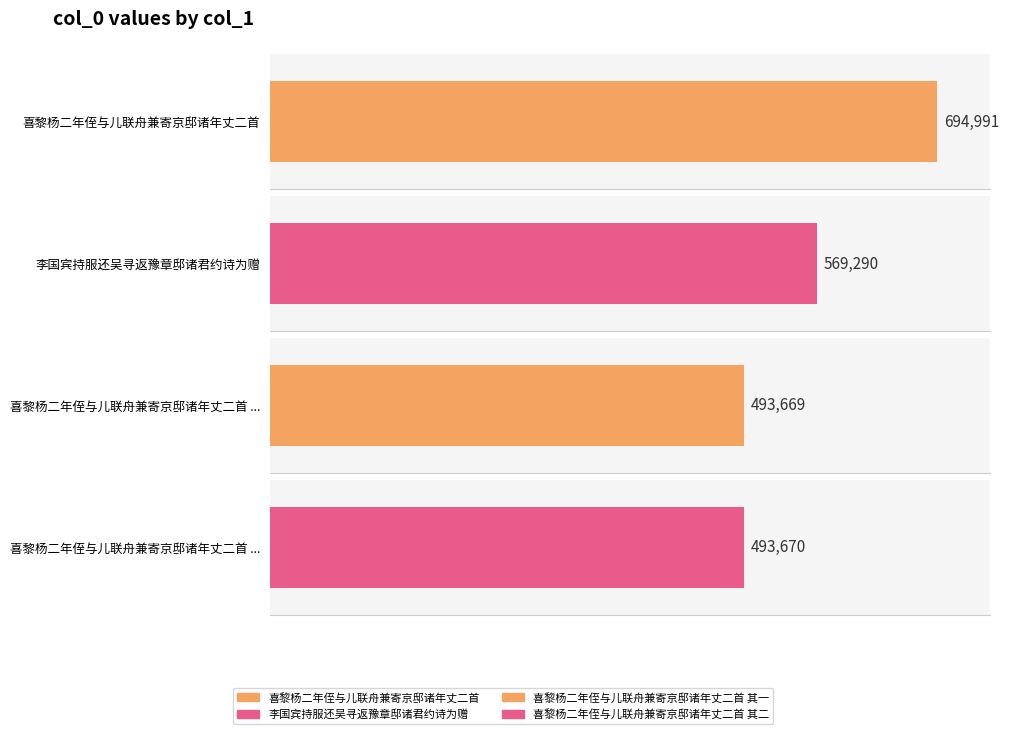

What is the difference between the maximum and minimum values?

201322